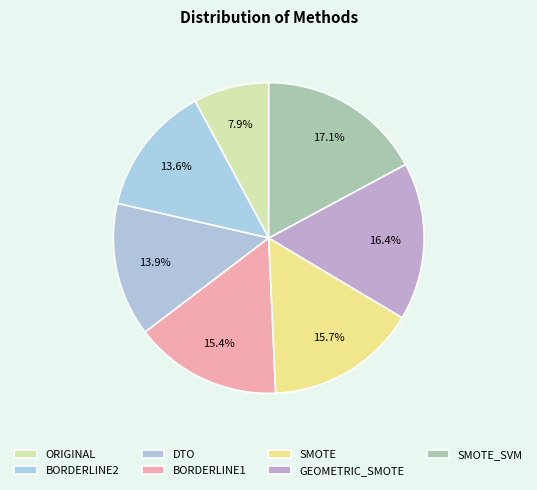

Count the number of slices in the pie.

7